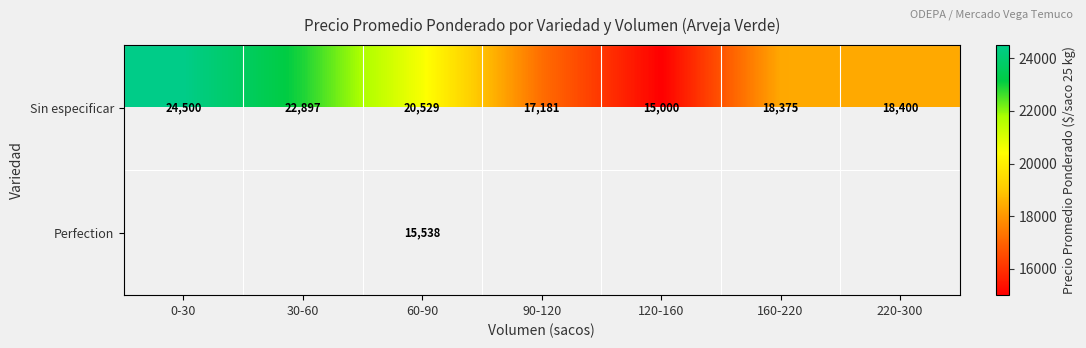

What is the greatest value displayed?

24500.0